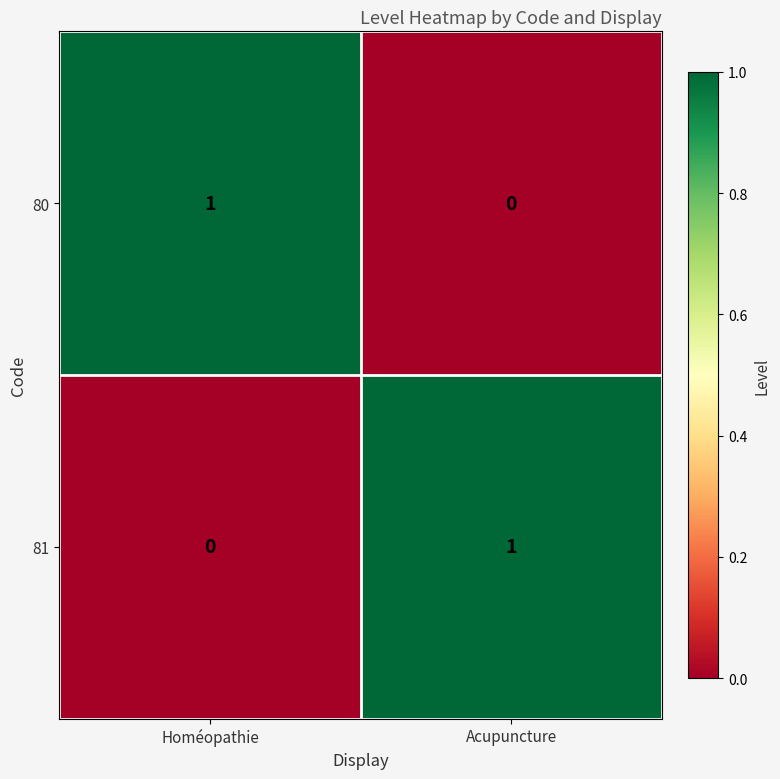

How many data points does each series have?

2